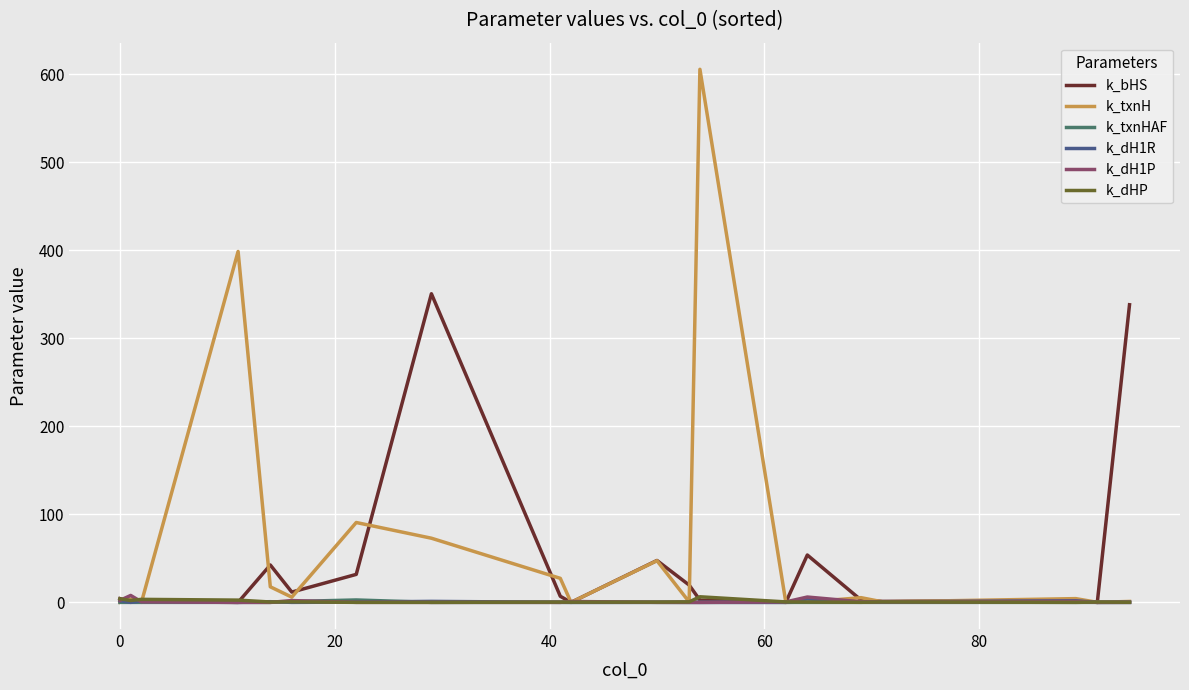

Which series has the largest range (max minus min)?

k_txnH